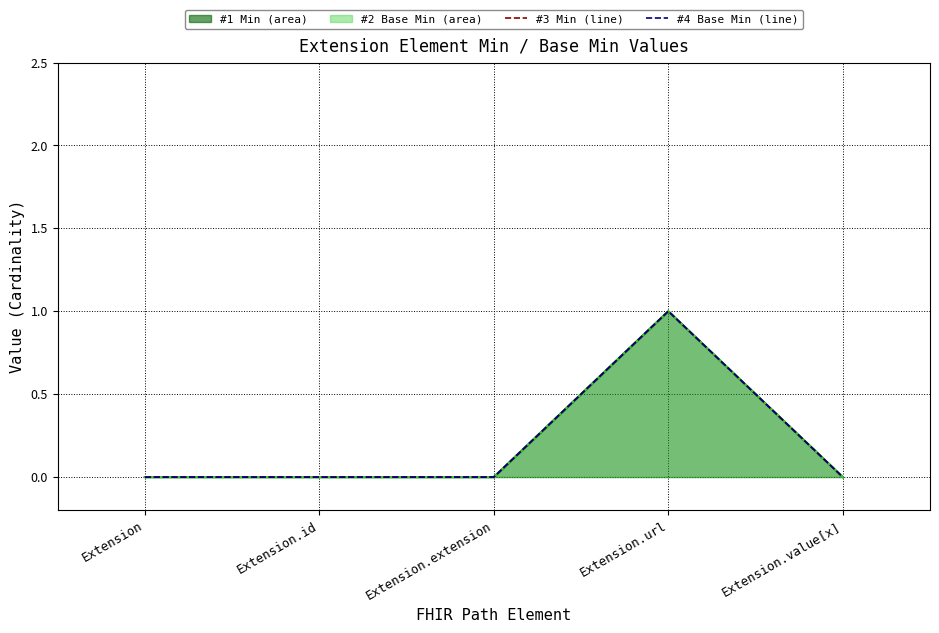

True or false: #2 Base Min (dashed) and #1 Min (dashed) intersect in this chart.

False